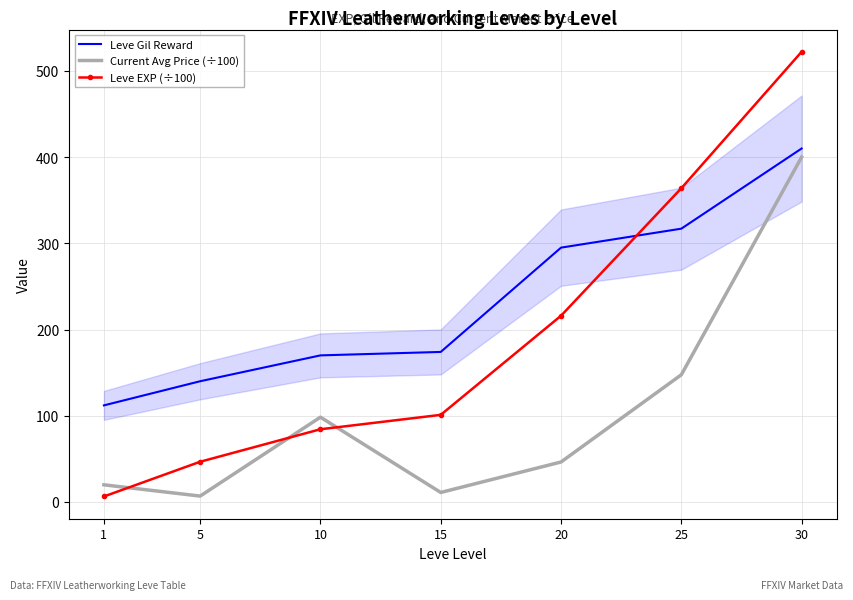

Which series has the largest total across all categories?

Leve Gil Reward